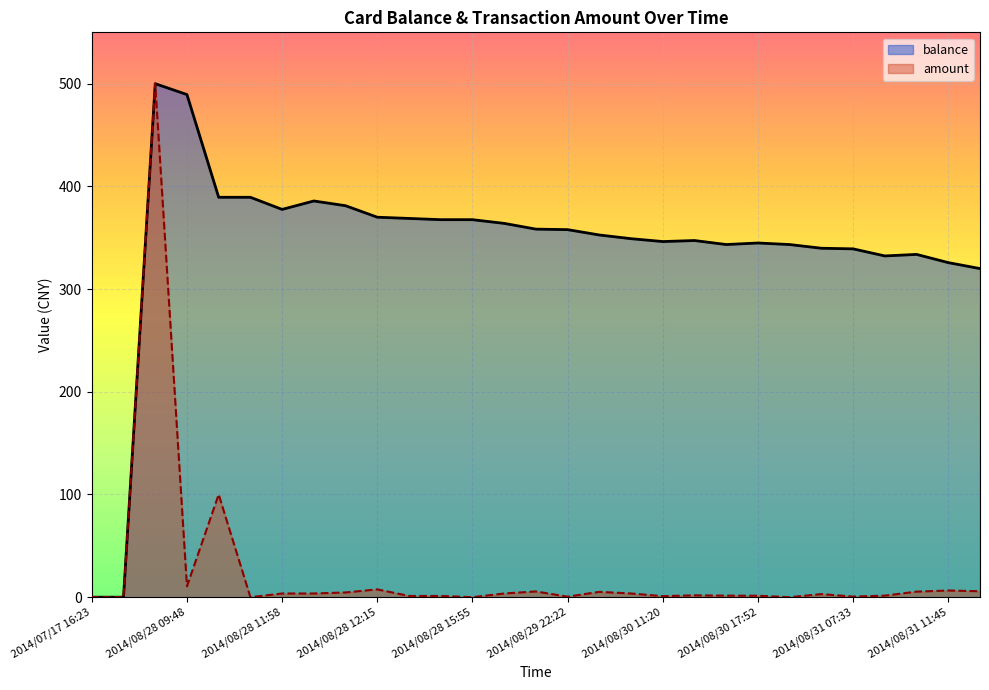

Which series has the widest spread of values?

balance_line